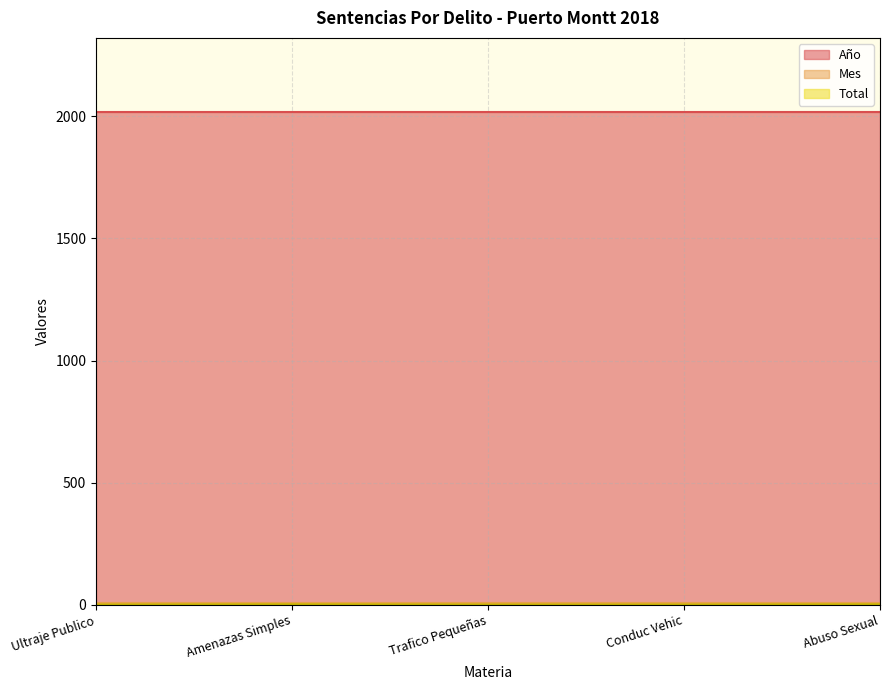

True or false: Mes and Año intersect in this chart.

False